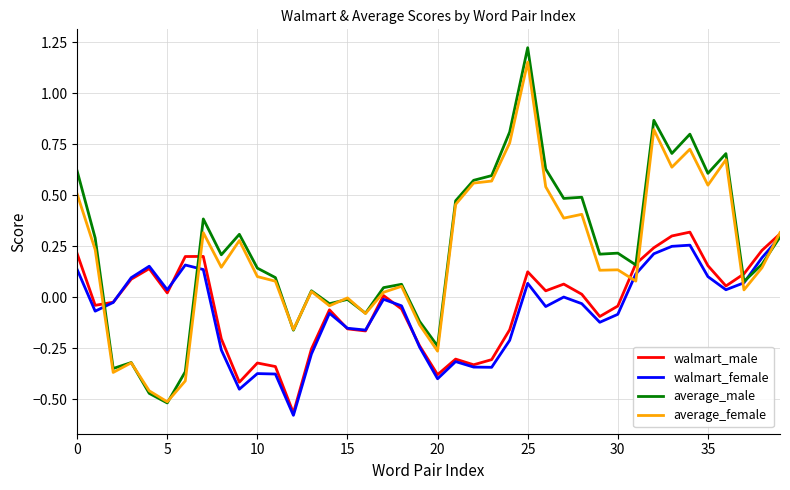

Which series has the widest spread of values?

average_male